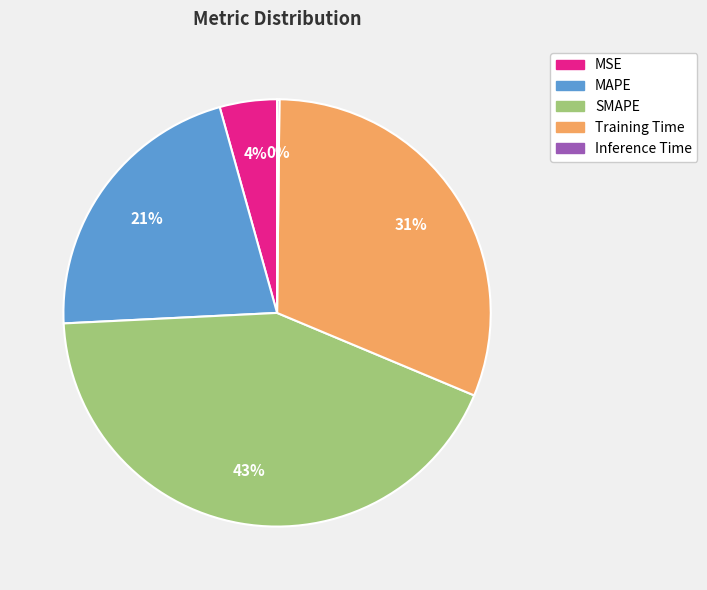

What is the ratio of the value at SMAPE to the value at Training Time?

1.4